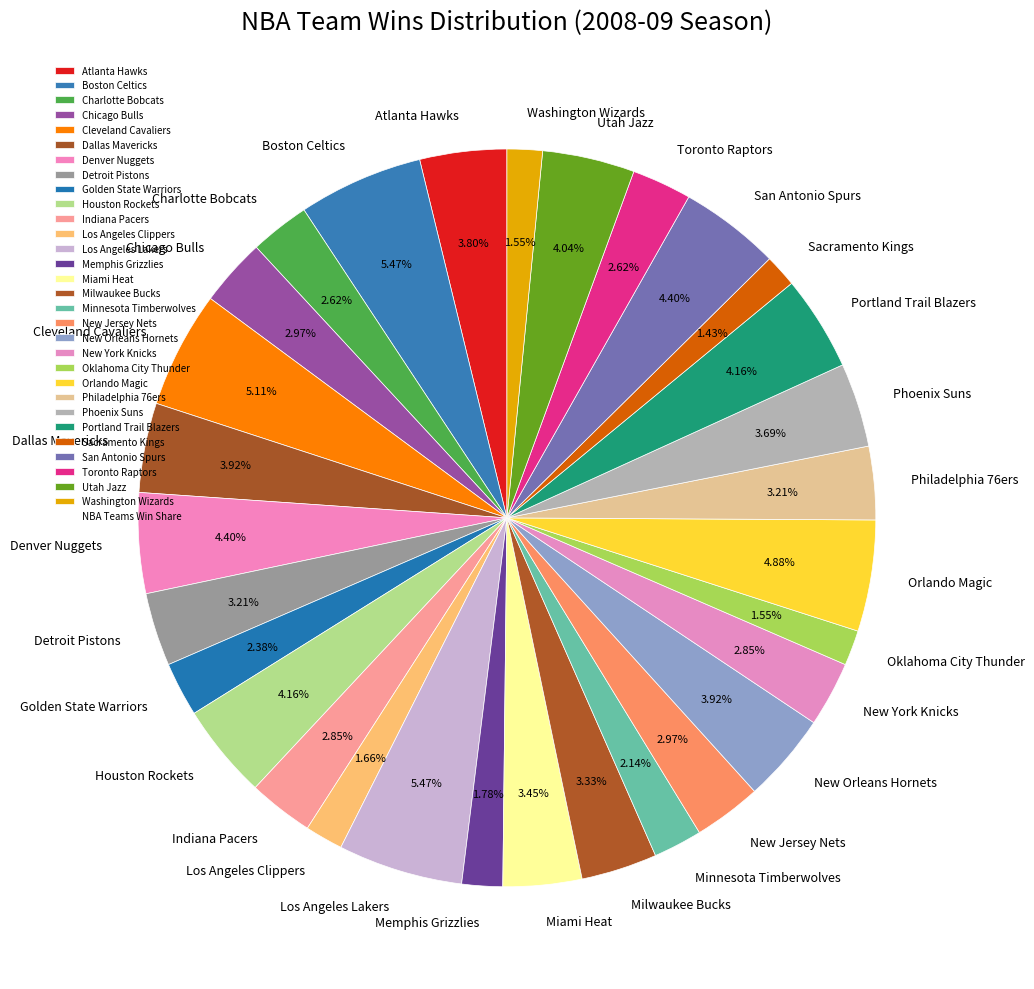

What is the ratio of the value at Detroit Pistons to the value at Toronto Raptors?

1.2